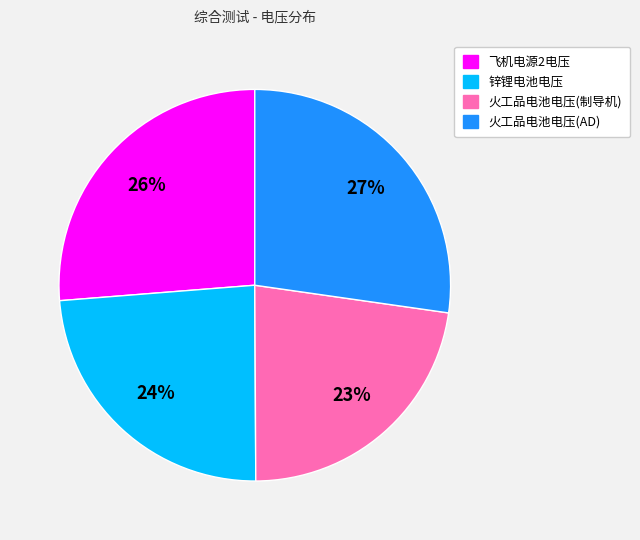

Rank the categories by value from lowest to highest.

火工品电池电压(制导机), 锌锂电池电压, 飞机电源2电压, 火工品电池电压(AD)